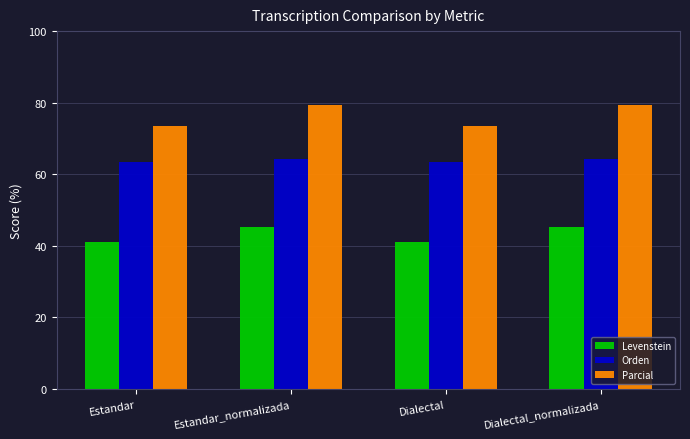

Reading right to left, transcribe all the data shown in this chart.

Levenstein: 45.4	41.2	45.4	41.2
Orden: 64.3	63.4	64.3	63.4
Parcial: 79.4	73.5	79.4	73.5